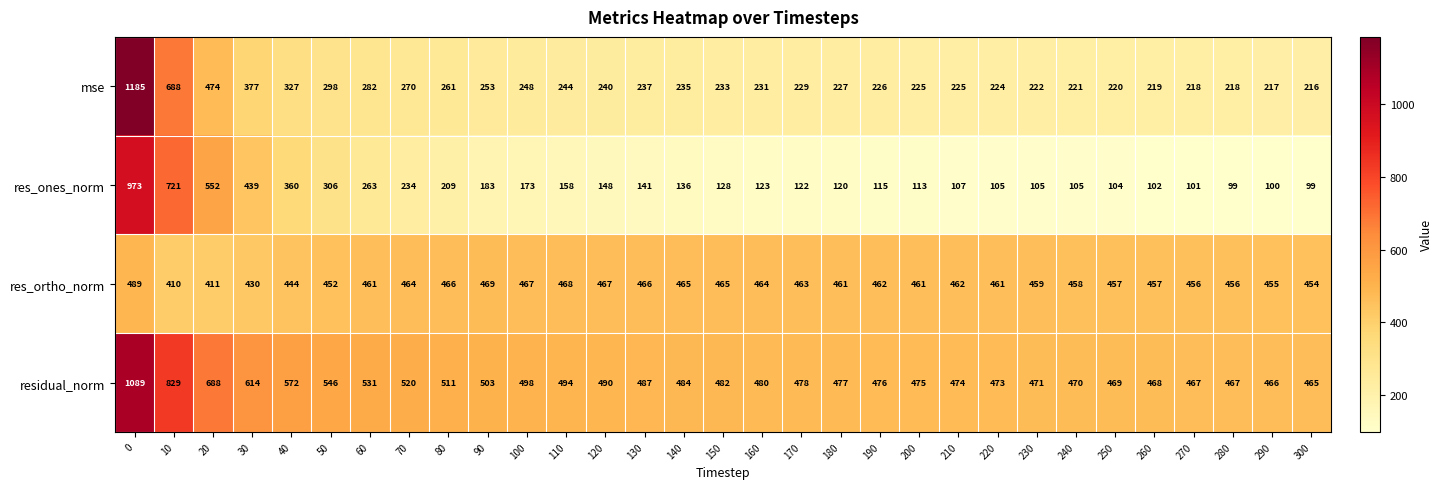

What is the greatest value displayed?

1185